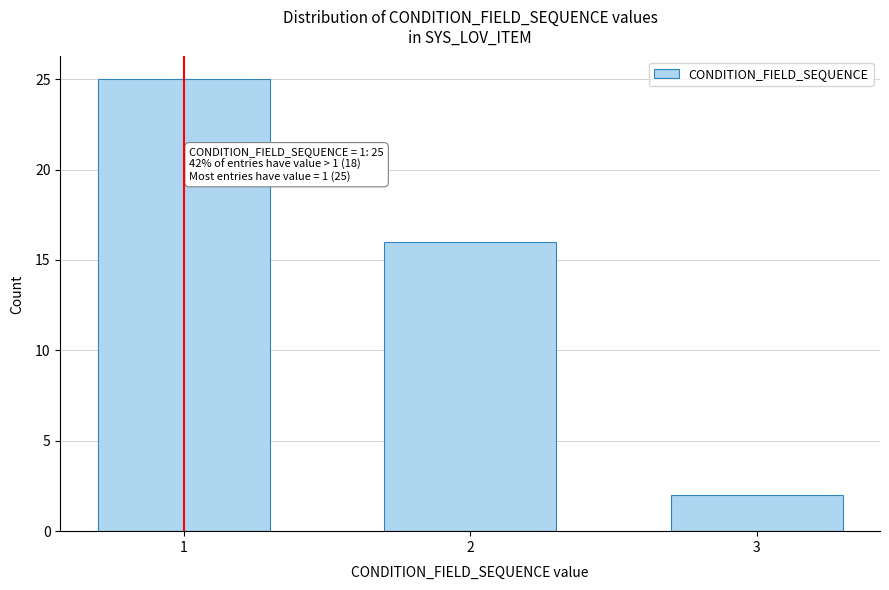

Reading left to right, what are all the values shown in this chart?

1=25	2=16	3=2